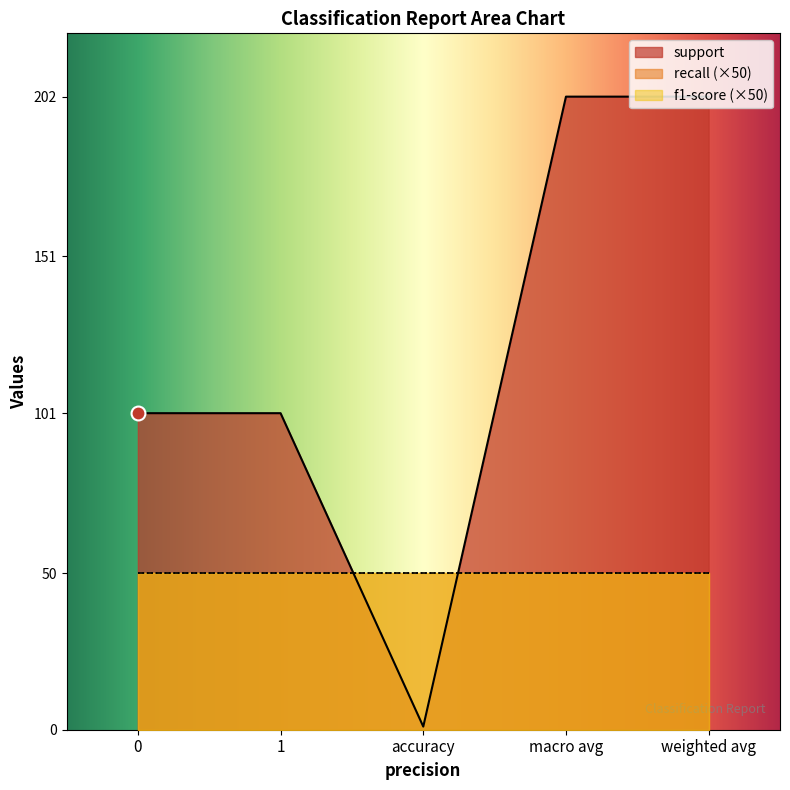

The support series shows 44 at 0. True or false?

False